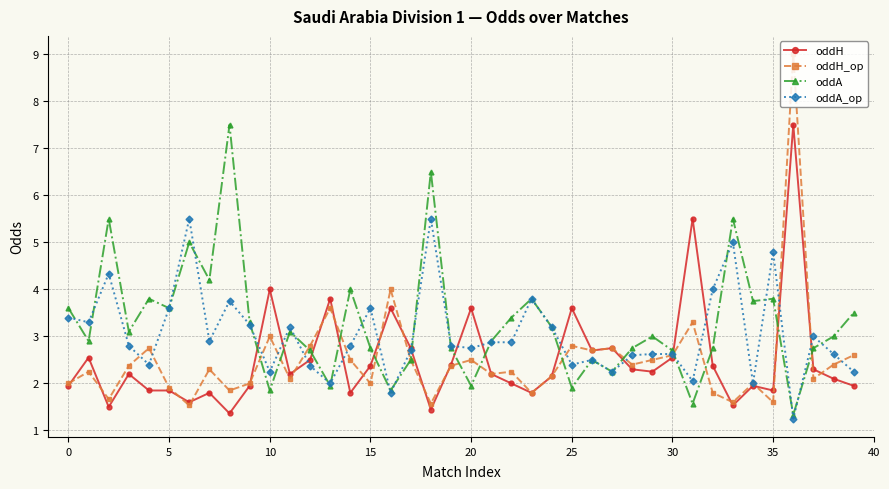

Count the number of categories in the chart.

40